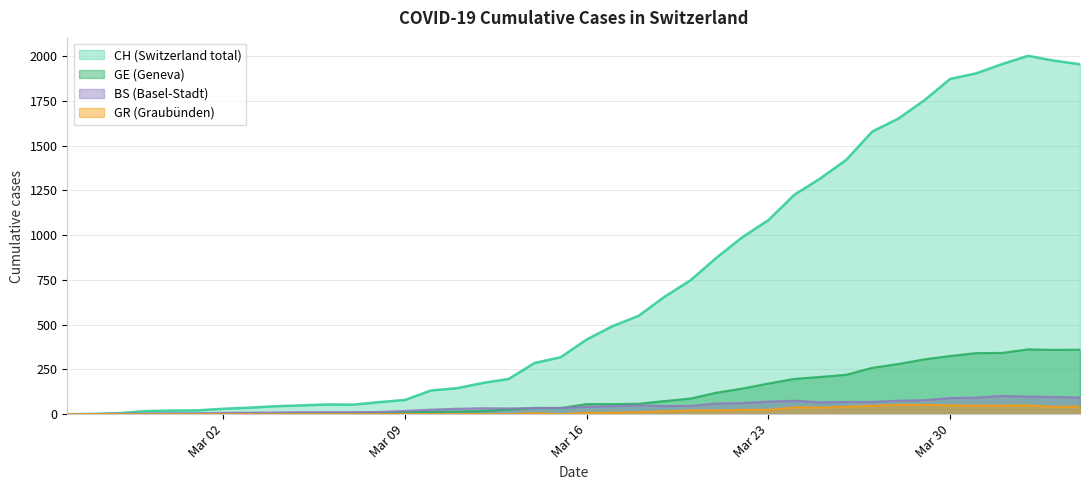

Which series has the widest spread of values?

CH (Switzerland total)